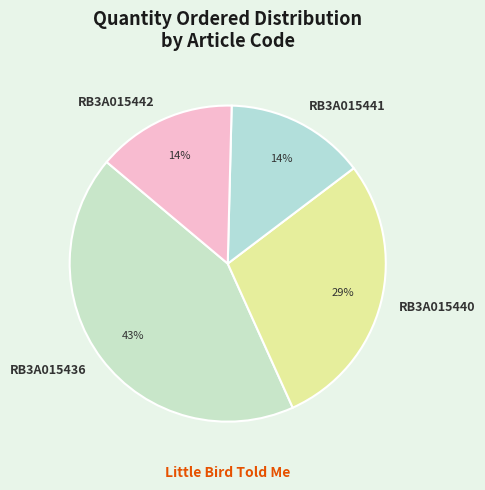

Is it true that RB3A015442 is 28% of the pie?

False